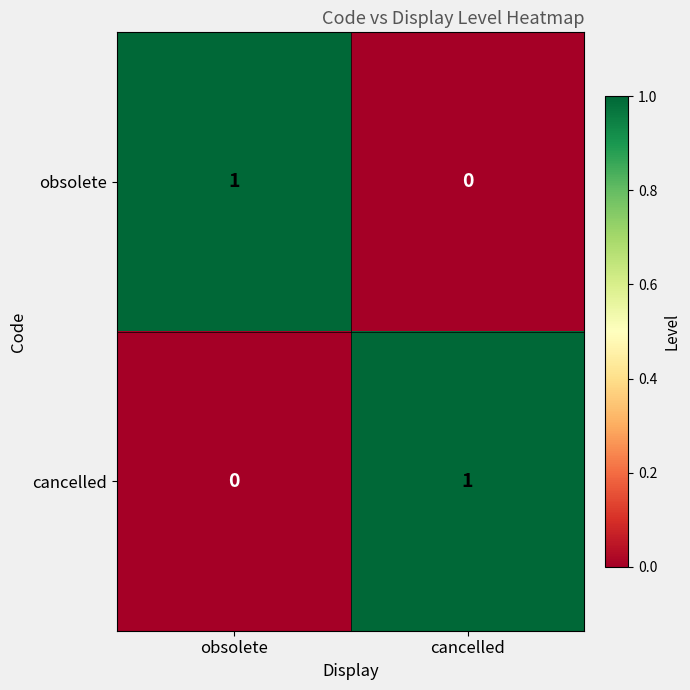

Is the value of cancelled at cancelled greater than the value of obsolete at cancelled?

Yes